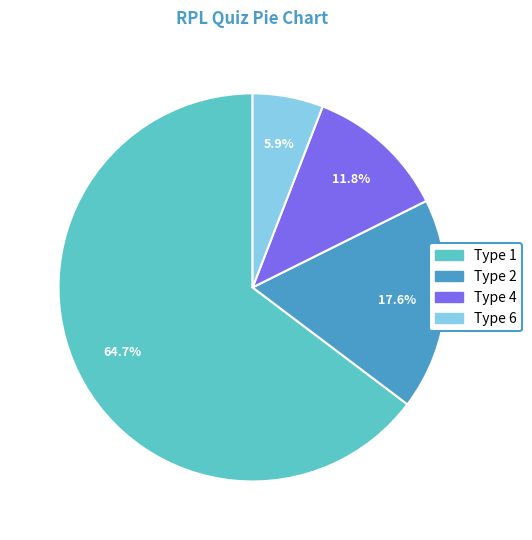

Which category has the smallest portion of the pie?

Type 6